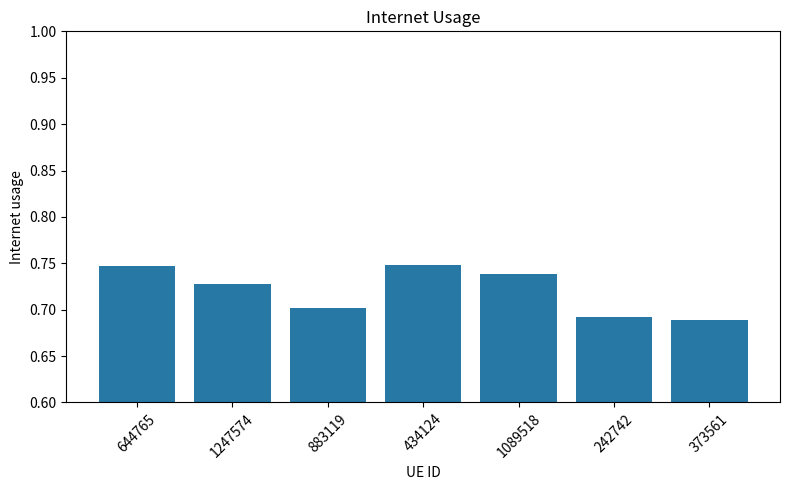

How many values are between 0 and 1?

7